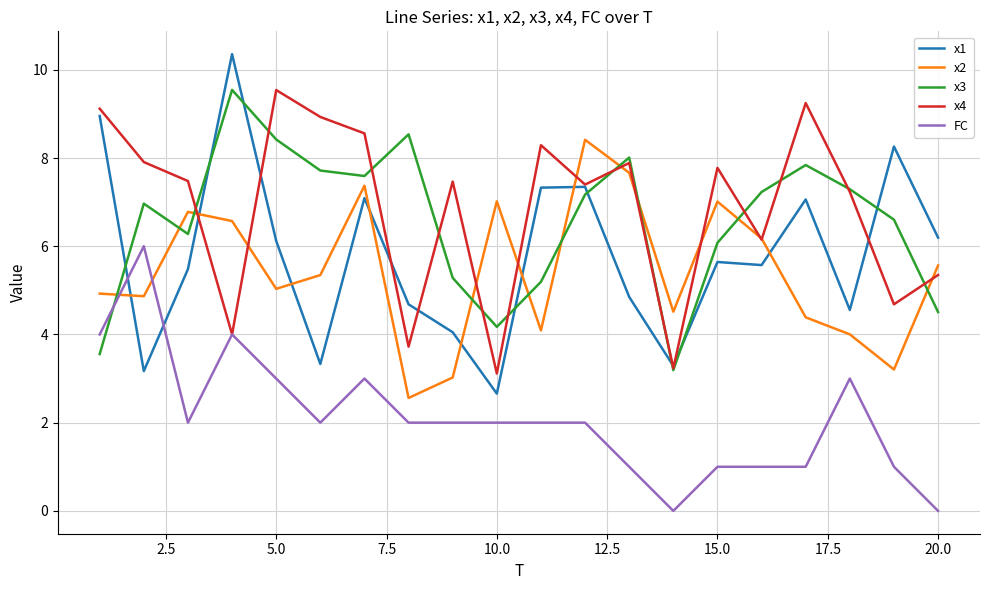

What is the maximum value for x1?

10.4